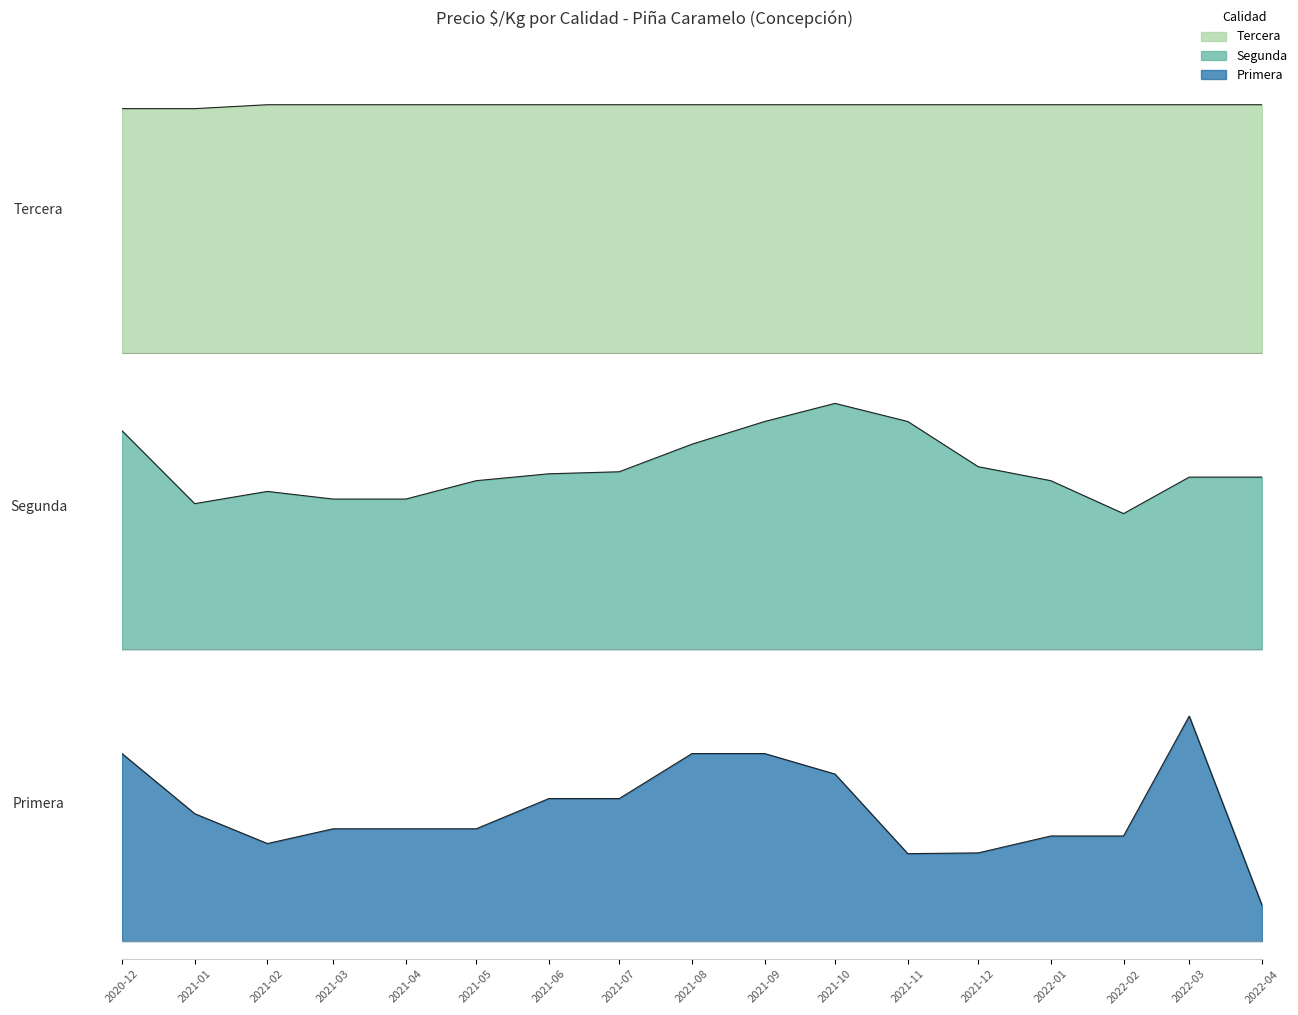

Reading left to right, what are all the values shown in this chart?

Primera: 1521	1354	1271	1312	1312	1312	1396	1396	1521	1521	1464	1243	1245	1292	1292	1625	1100
Segunda: 1357	1071	1119	1089	1089	1161	1188	1196	1304	1393	1464	1393	1216	1161	1032	1175	1175
Tercera: 1000	1000	1016	1016	1016	1016	1016	1016	1016	1016	1016	1016	1016	1016	1016	1016	1016